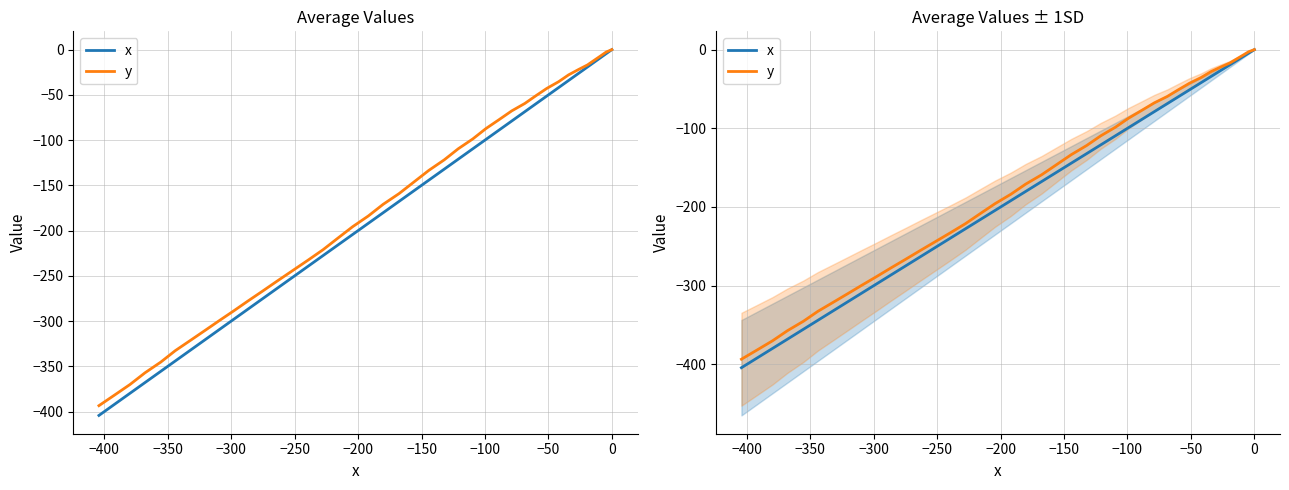

True or false: x has a value of -10.5 at −200.

False